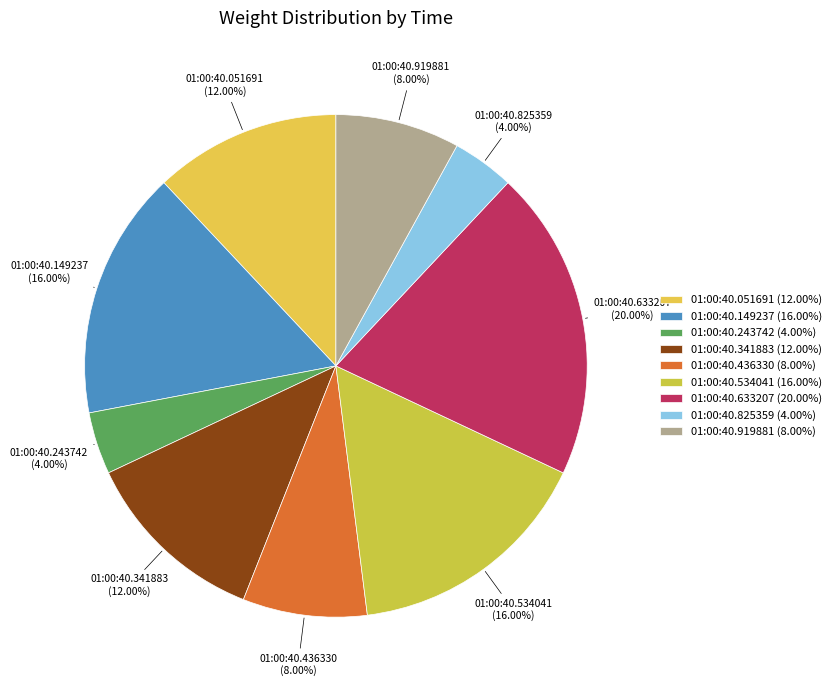

What percentage is NOT represented by 01:00:40.341883?

88.0%